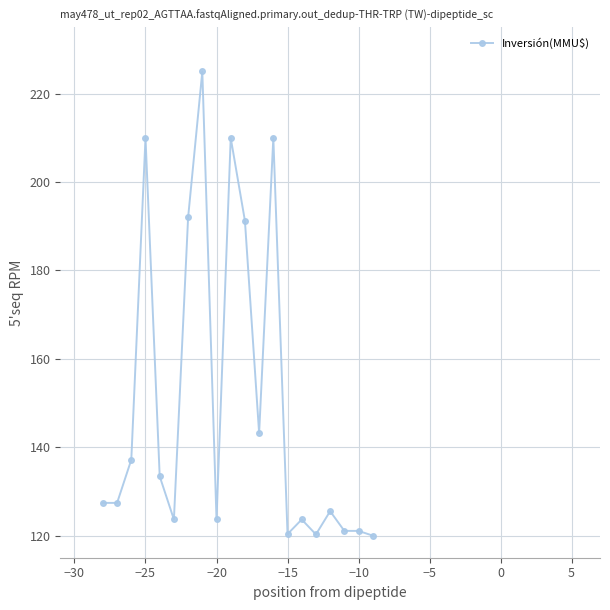

How many series are shown in this chart?

1